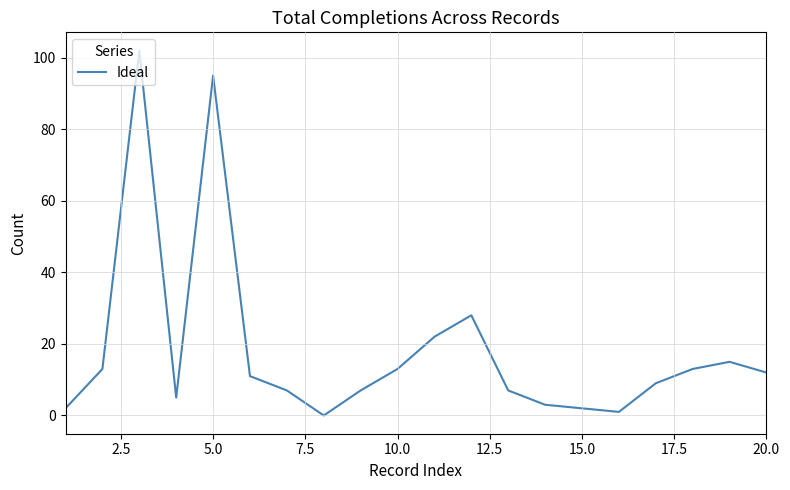

What is the greatest value displayed?

102